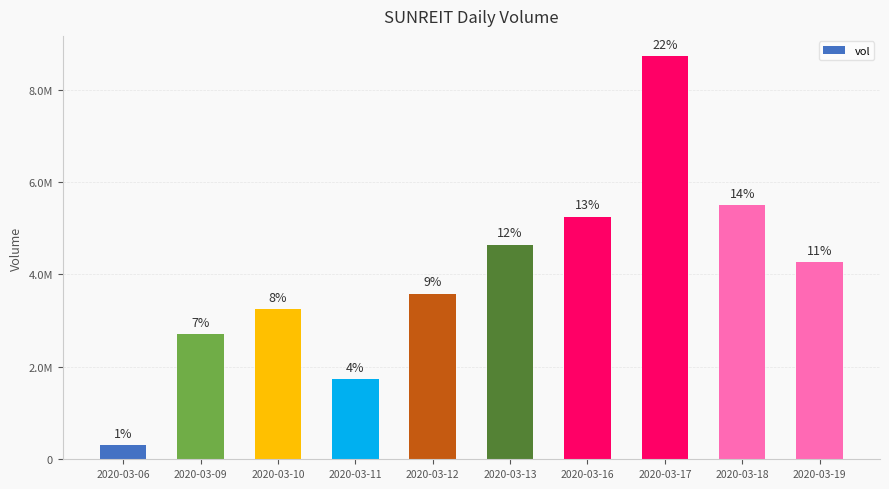

Is it true that the value at 2020-03-19 is 4267100?

True